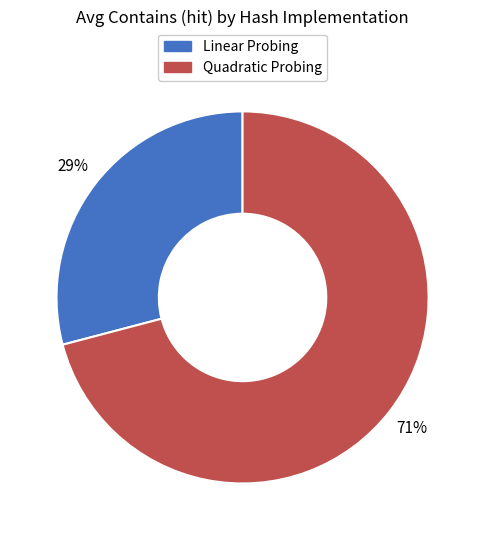

To the nearest percent, what is the difference between the largest and smallest slice percentages?

42%